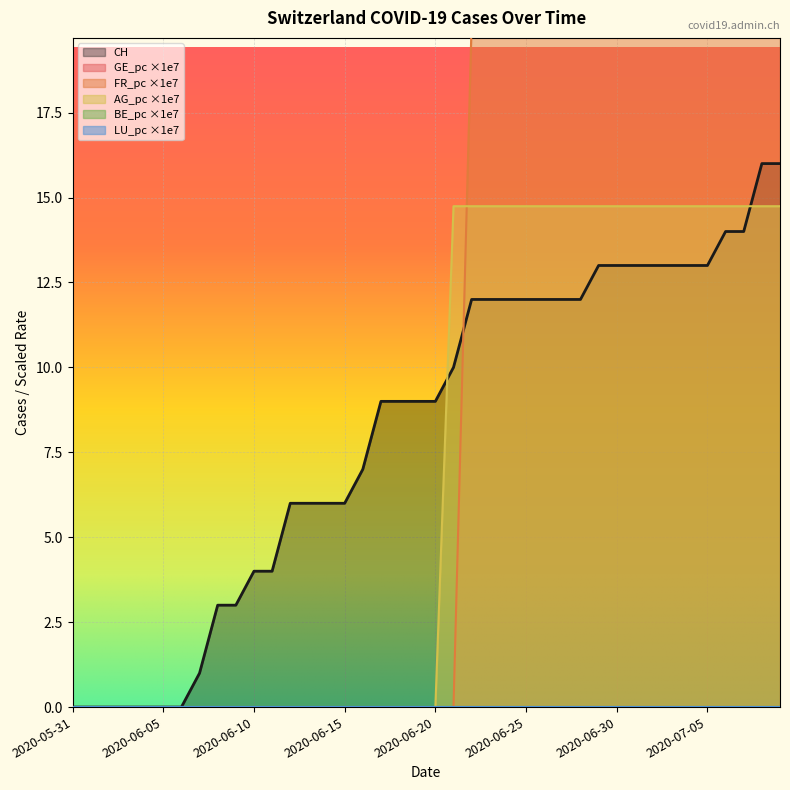

True or false: CH and AG_pc cross at least once.

True